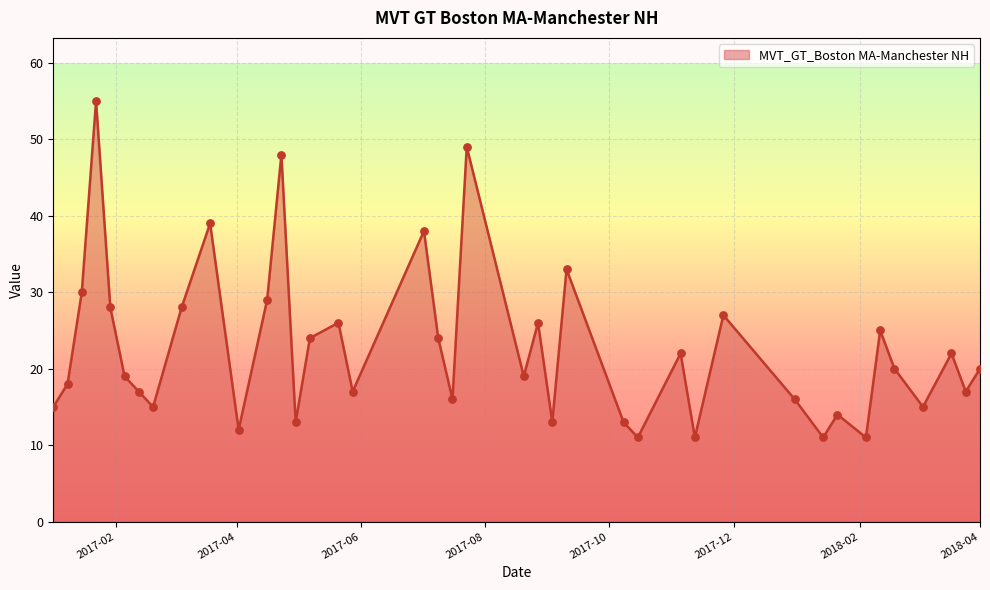

What is the smallest value displayed?

11